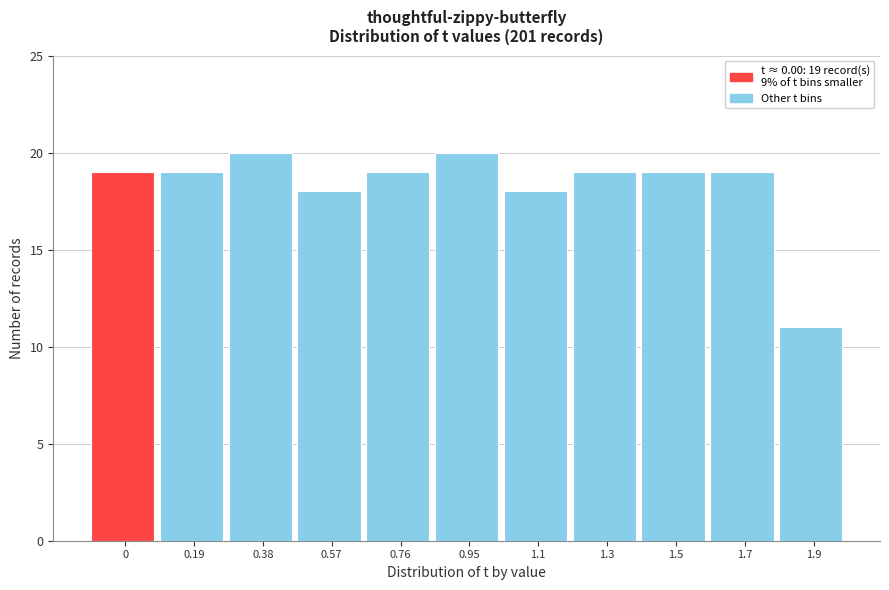

Reading right to left, transcribe all the data shown in this chart.

1.9=11	1.7=19	1.5=19	1.3=19	1.1=18	0.95=20	0.76=19	0.57=18	0.38=20	0.19=19	0=19